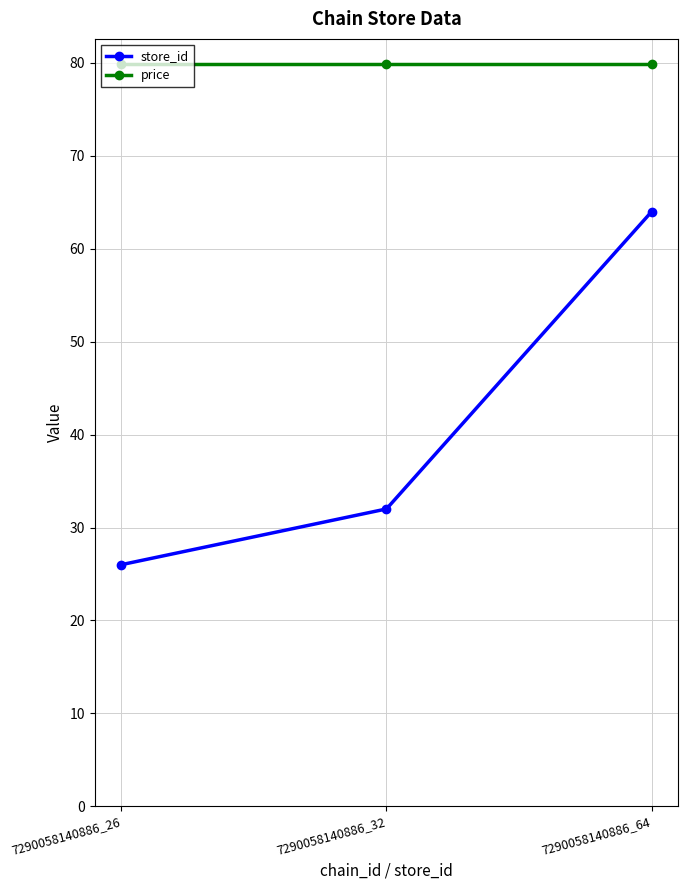

List the series in order of their peak value, lowest first.

store_id, price